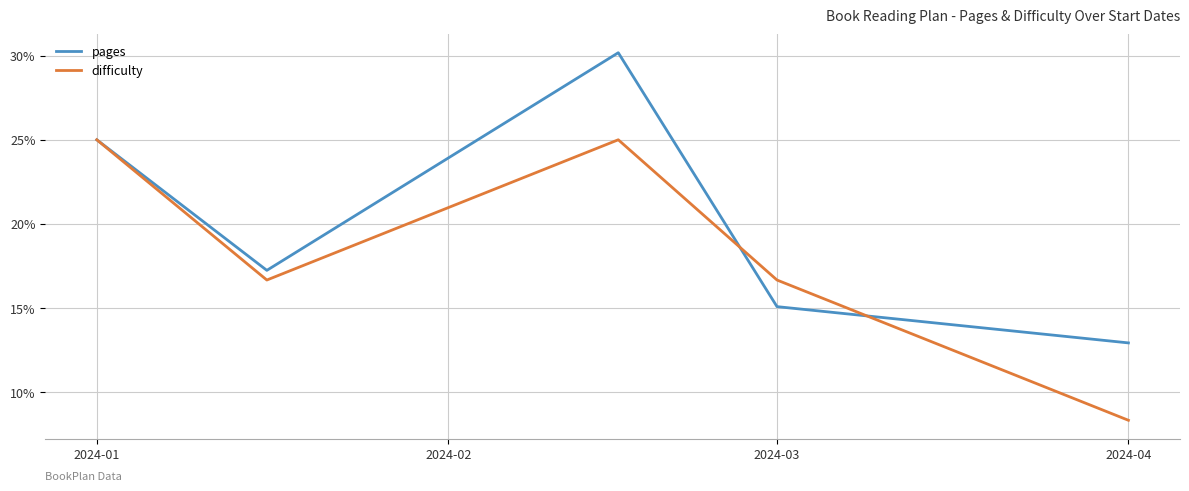

Which series has the largest total across all categories?

pages